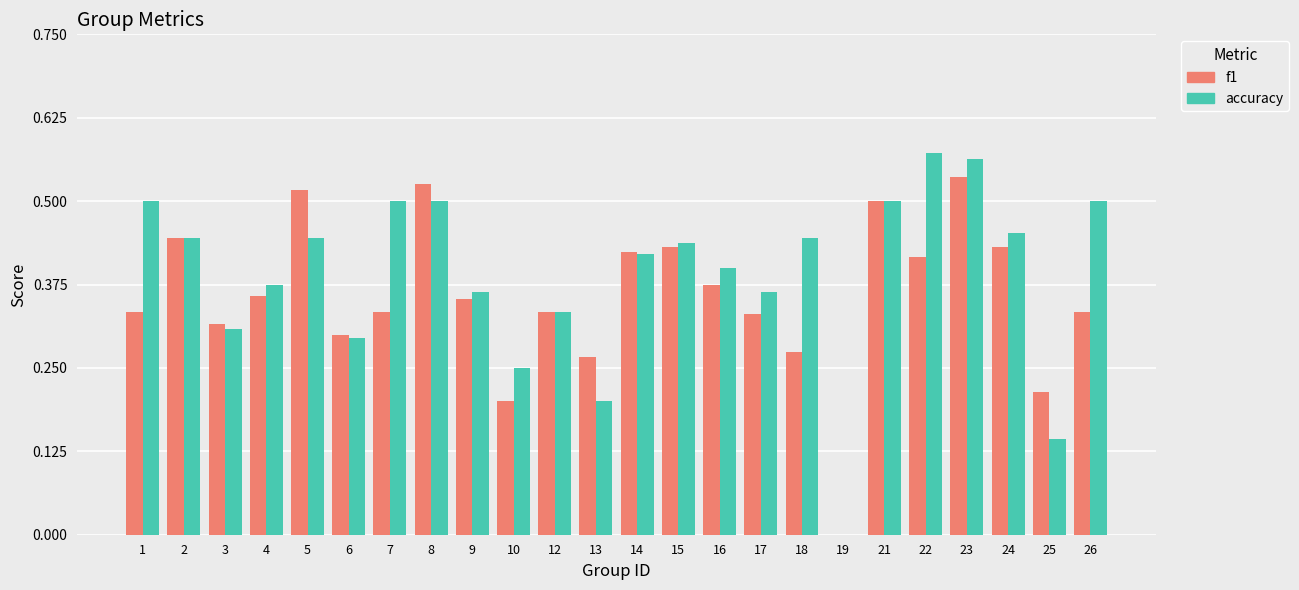

Does the chart contain stacked bars?

No